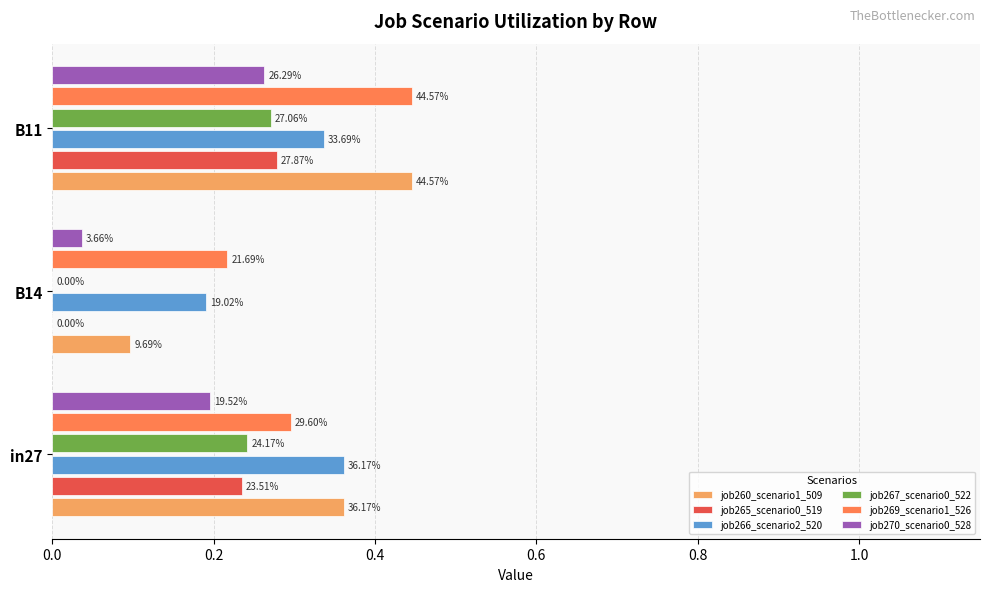

Reading left to right, extract all data points from this chart.

job260_scenario1_509: 0.4	0.1	0.4
job265_scenario0_519: 0.2	0.0	0.3
job266_scenario2_520: 0.4	0.2	0.3
job267_scenario0_522: 0.2	0.0	0.3
job269_scenario1_526: 0.3	0.2	0.4
job270_scenario0_528: 0.2	0.0	0.3